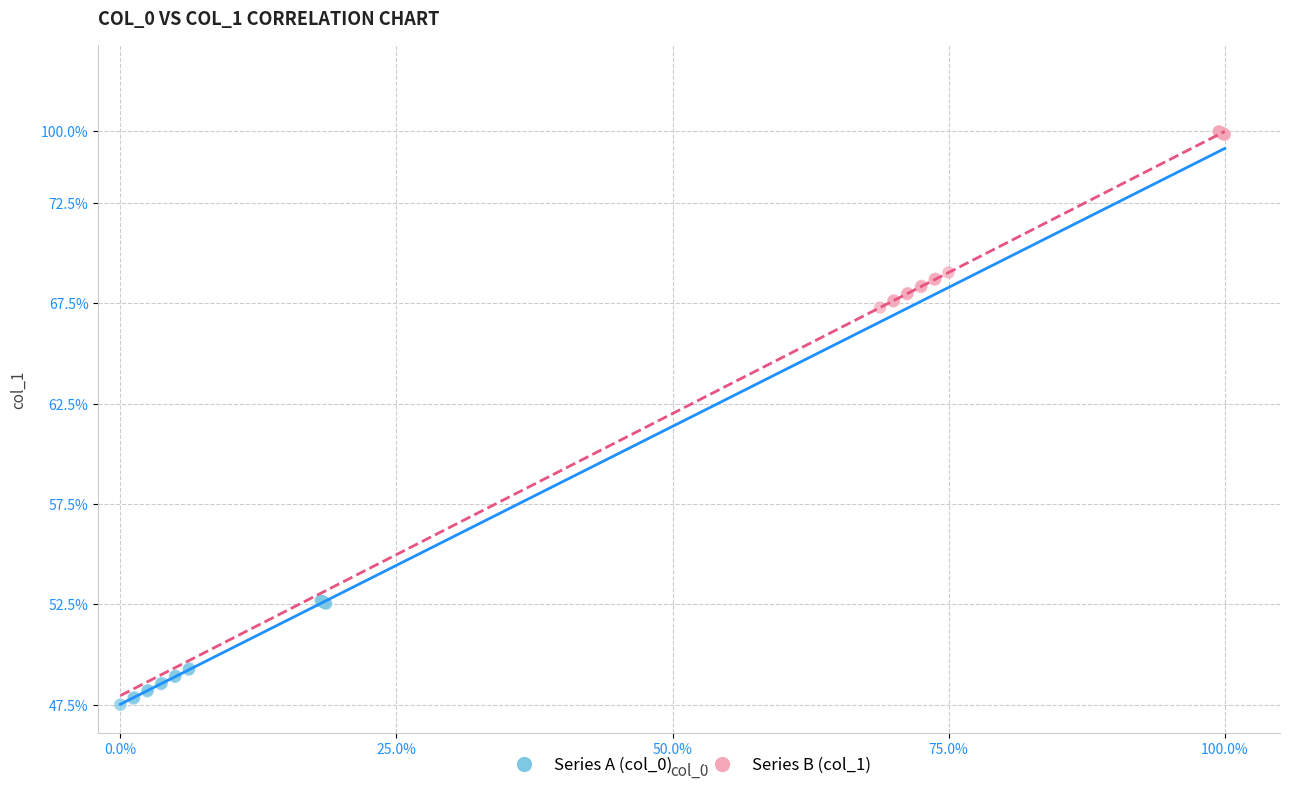

Which series has the widest spread of Y values?

Series B (col_1)